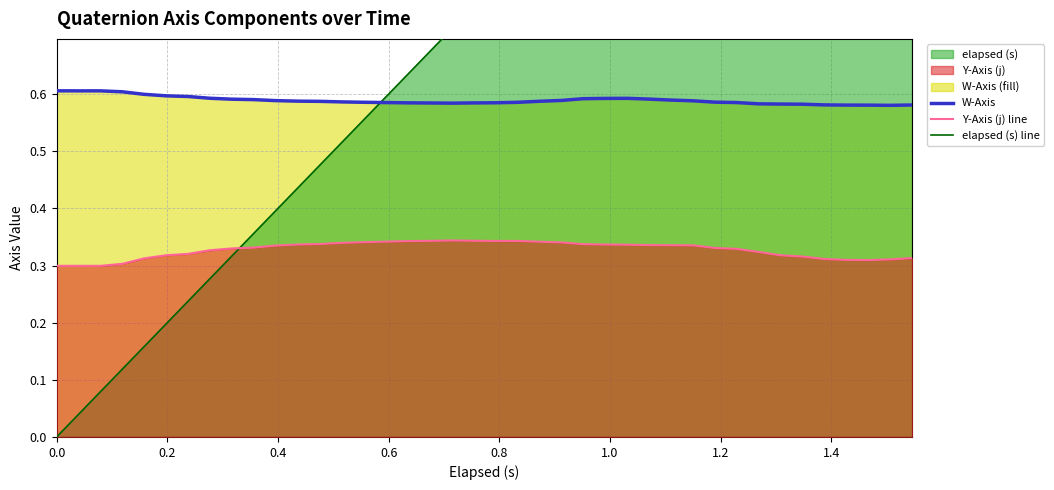

Does the chart have visible grid lines?

Yes